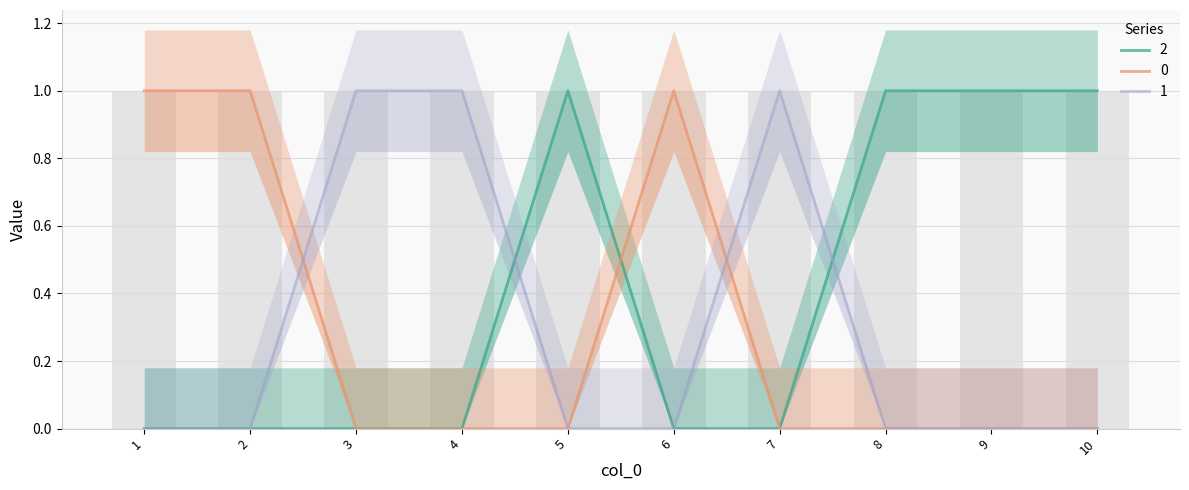

Reading left to right, extract all data points from this chart.

2: 0	0	0	0	1	0	0	1	1	1
0: 1	1	0	0	0	1	0	0	0	0
1: 0	0	1	1	0	0	1	0	0	0